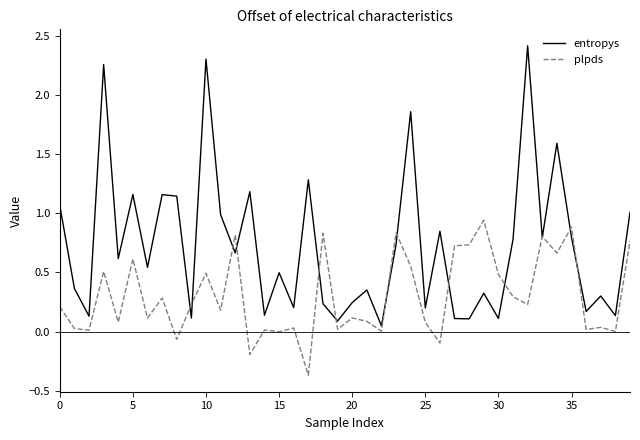

Which series has the widest spread of values?

entropys